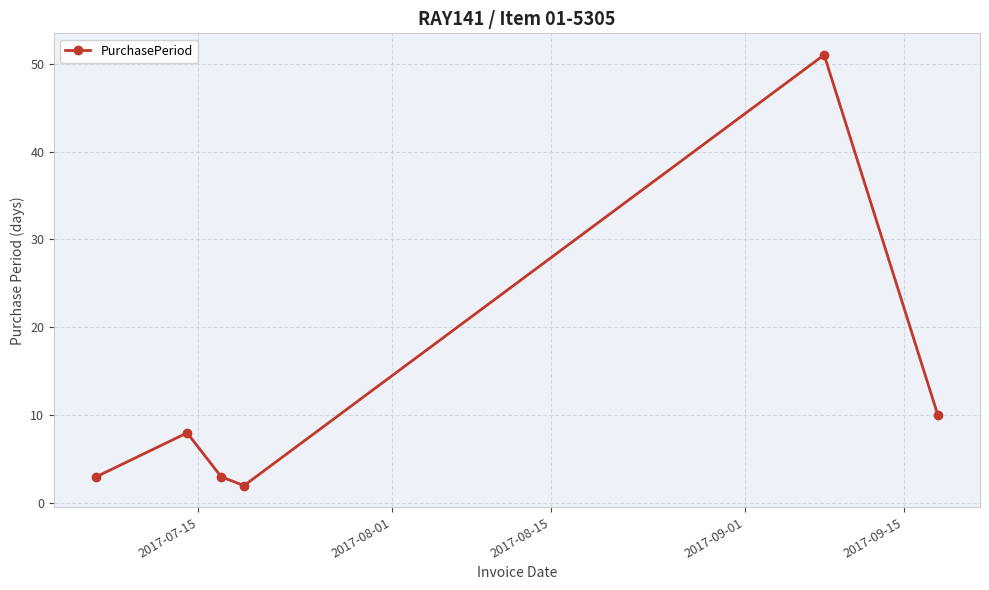

What is the value of the 4th point from the left?

2